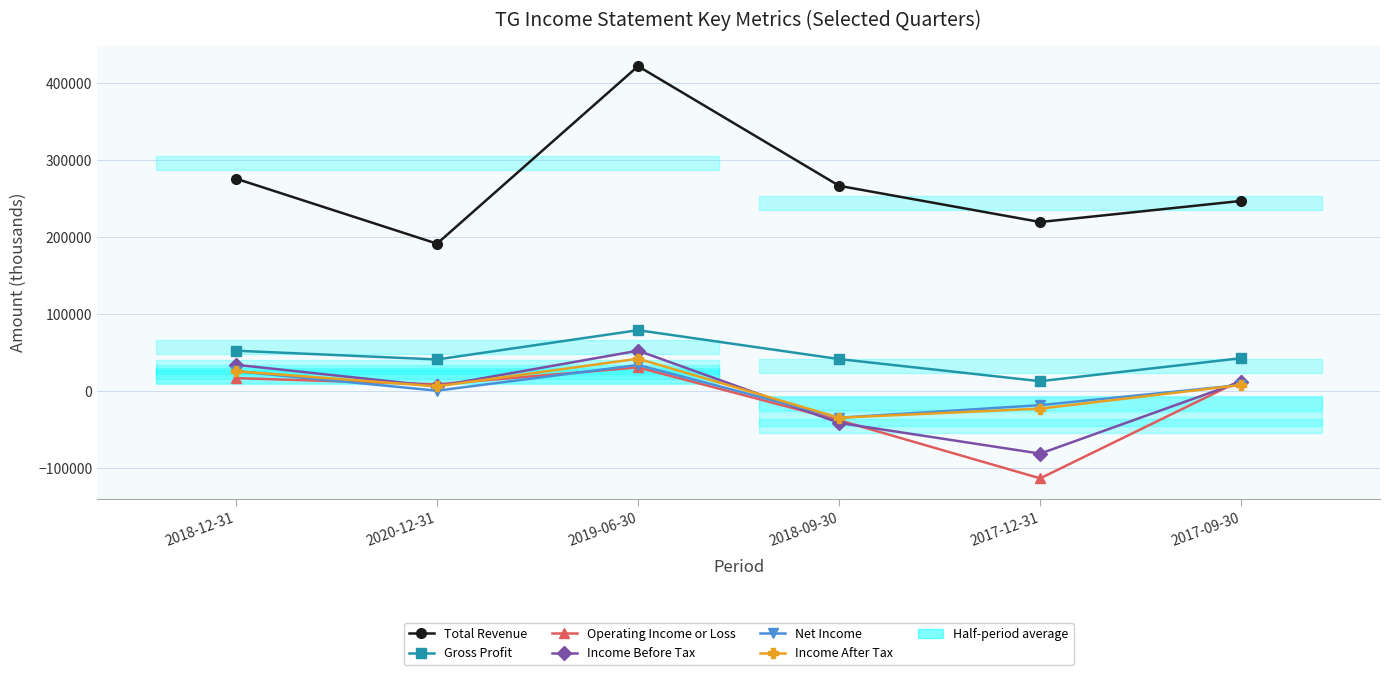

Is this an area chart (filled region under the line)?

No